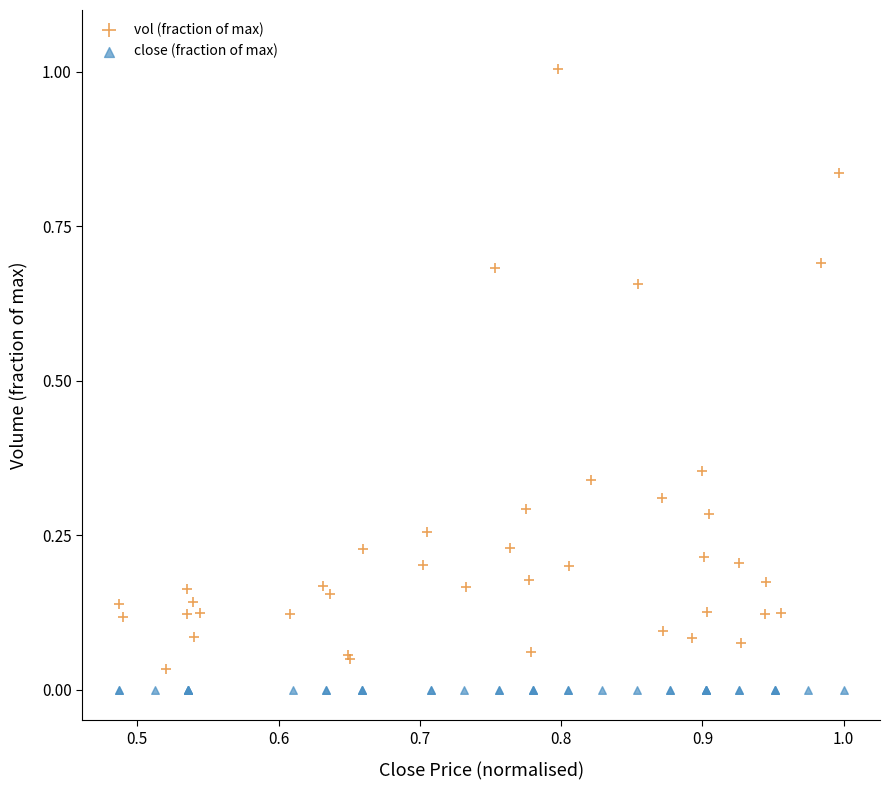

Which series contains the highest Y value?

vol (fraction of max)